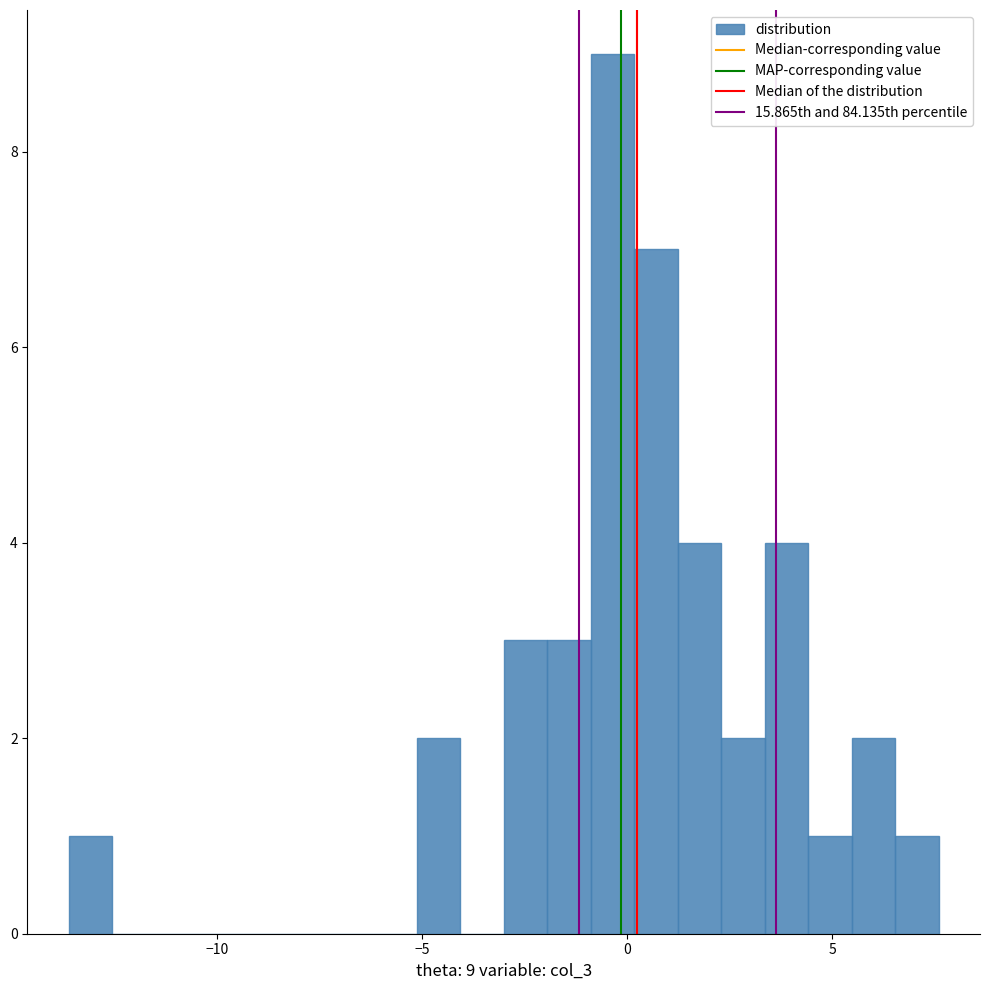

Around what value on the x-axis is the tallest bar? Give the approximate position of its centre, as read against the axis.

-0.5